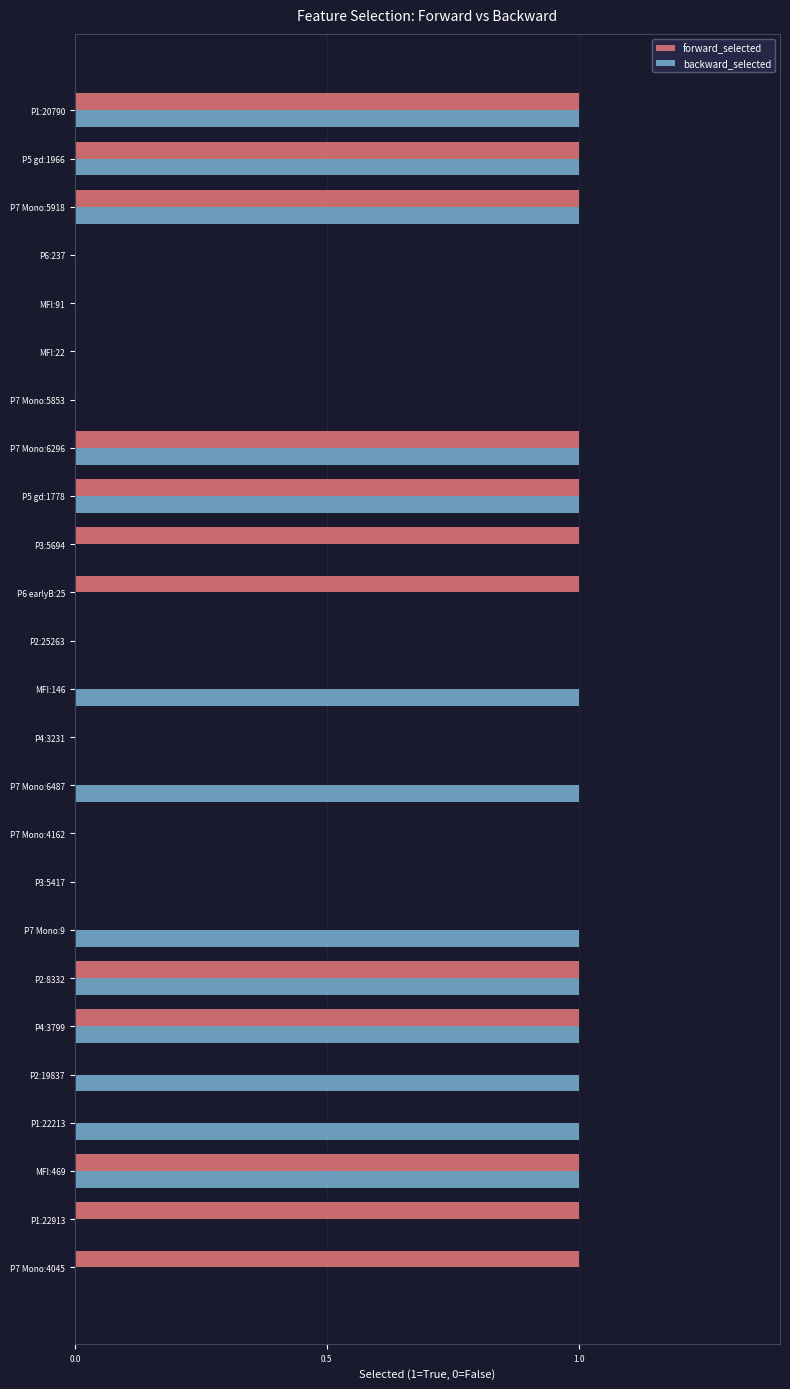

Is the value of forward_selected at P5 gd:1966 greater than the value of backward_selected at P3:5417?

Yes